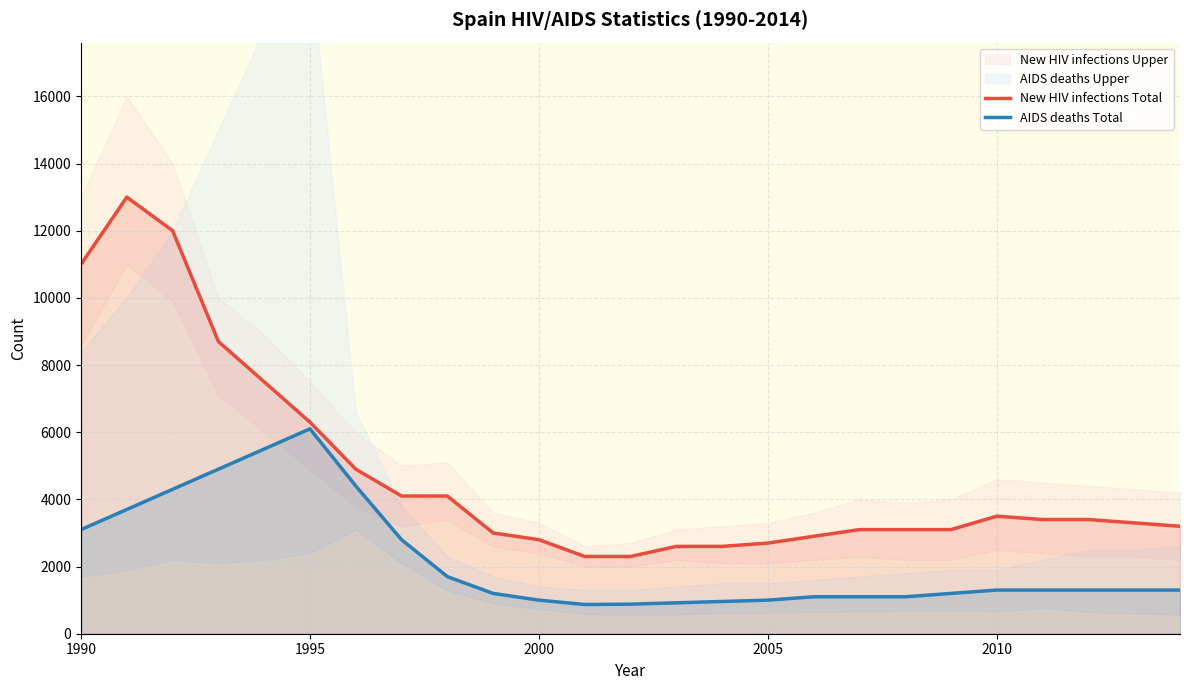

How many data points in AIDS deaths Total are less than 1300?

11